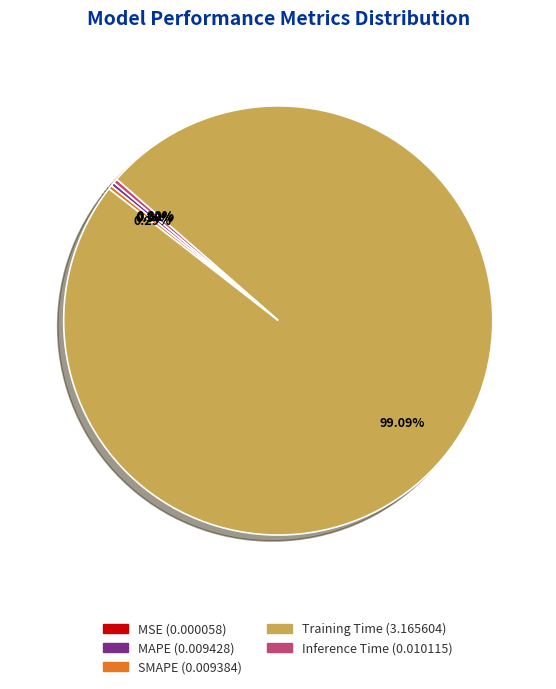

Do MAPE and Training Time together represent more than half of the pie?

Yes